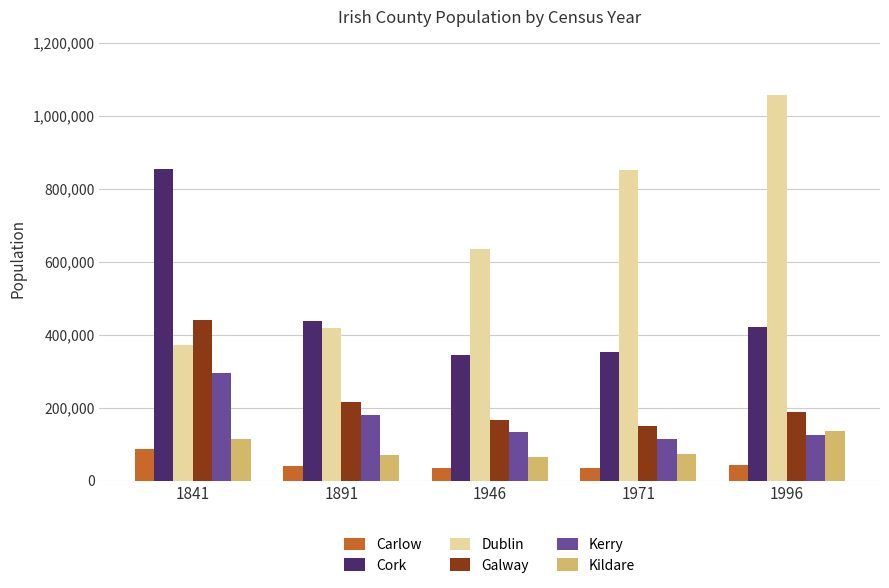

What is the total value across all series at 1971?

1573311